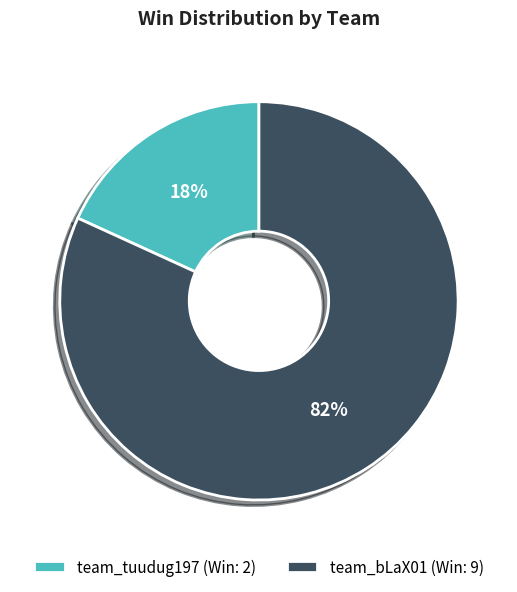

How many slices are in this pie chart?

2